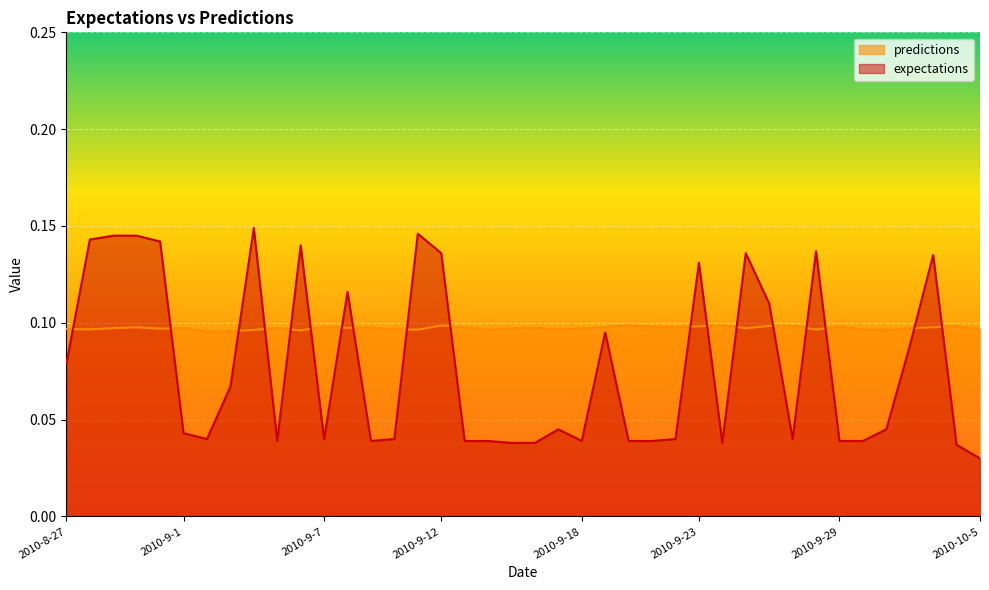

The predictions series shows 0.1 at 2010-8-29. True or false?

False